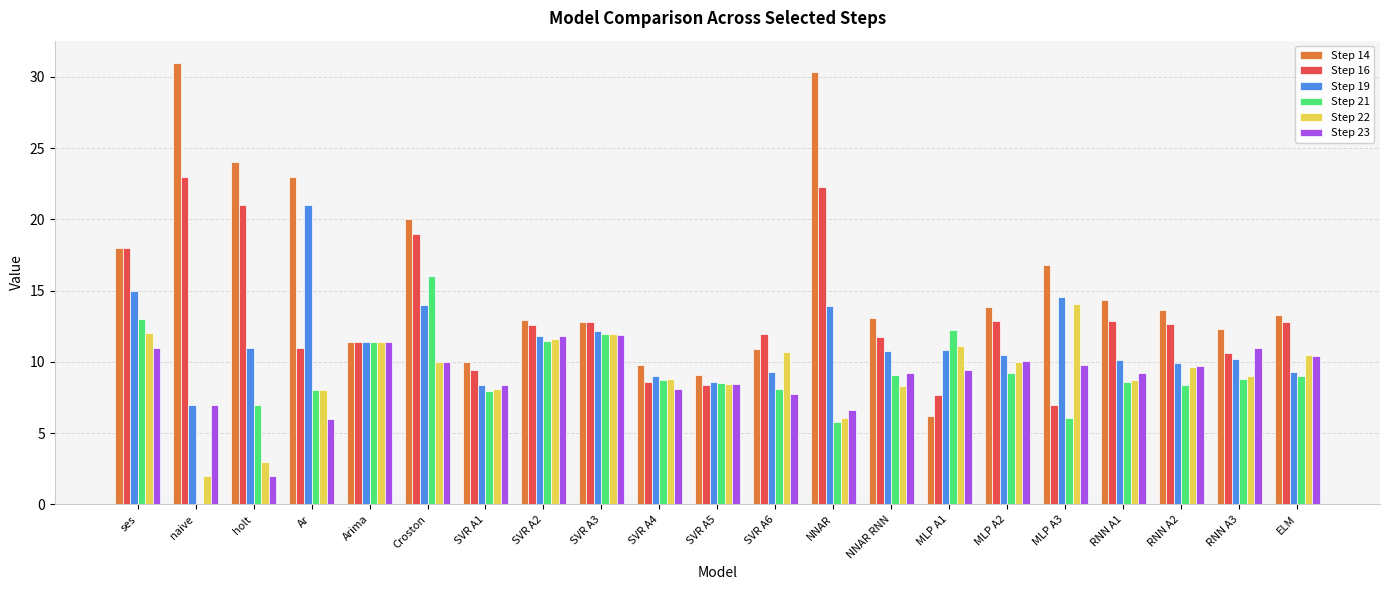

Which series has the largest total across all categories?

Step 14